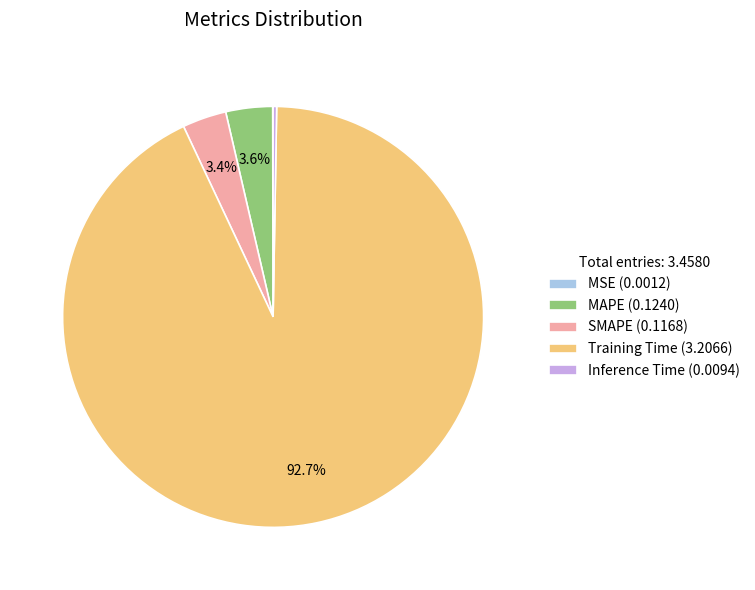

Between SMAPE (0.1168) and Training Time (3.2066), which is larger?

Training Time (3.2066)